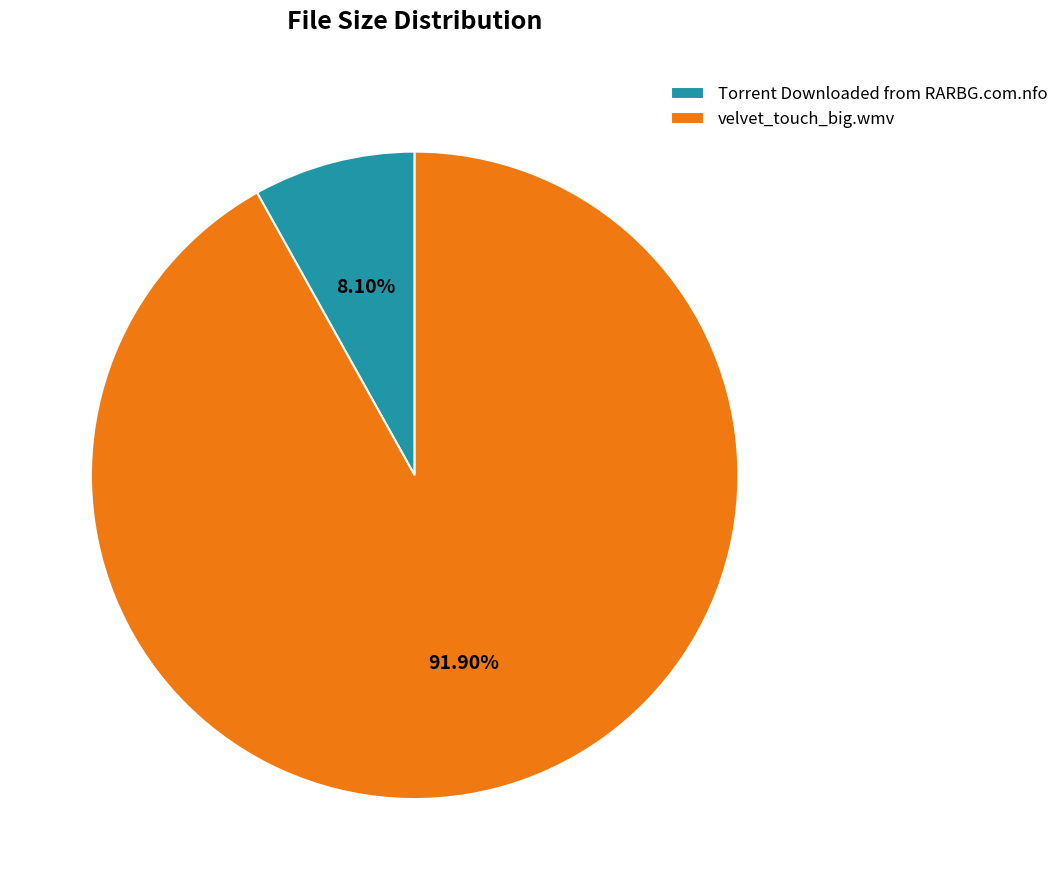

True or false: velvet_touch_big.wmv accounts for 92% of the total.

True